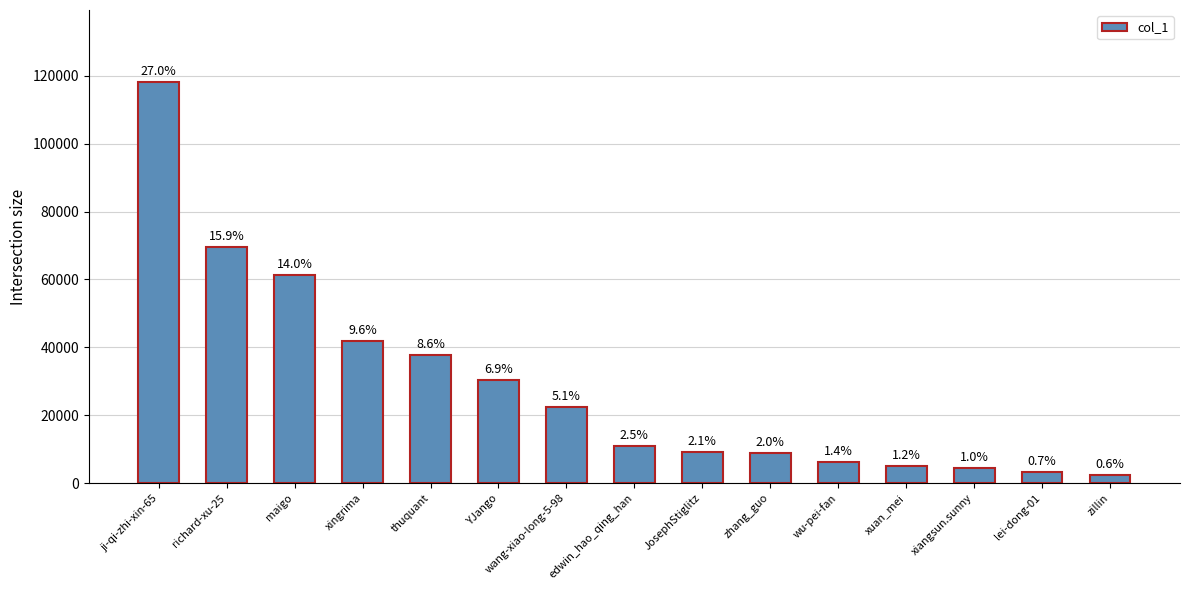

Are the bars horizontal?

No